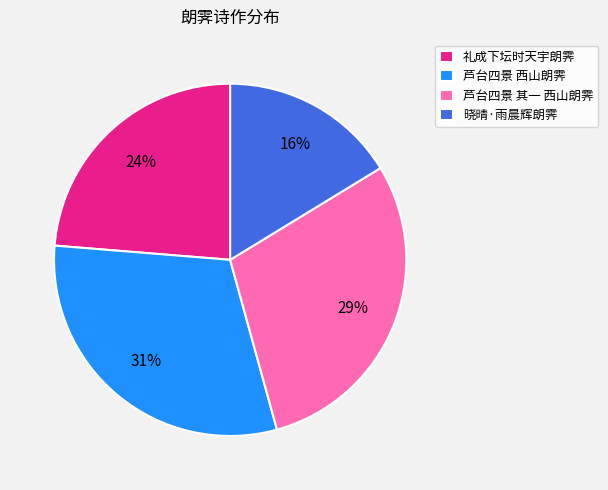

Is 芦台四景 西山朗霁 the majority of the pie?

No